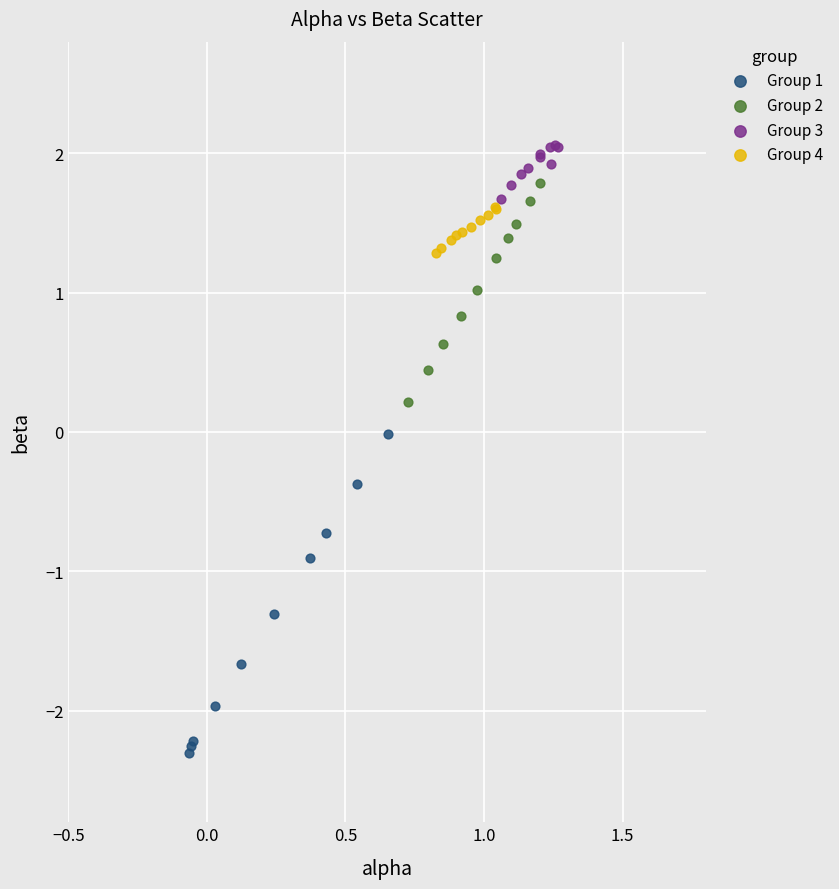

Which series has the largest Y range (max minus min)?

Group 1